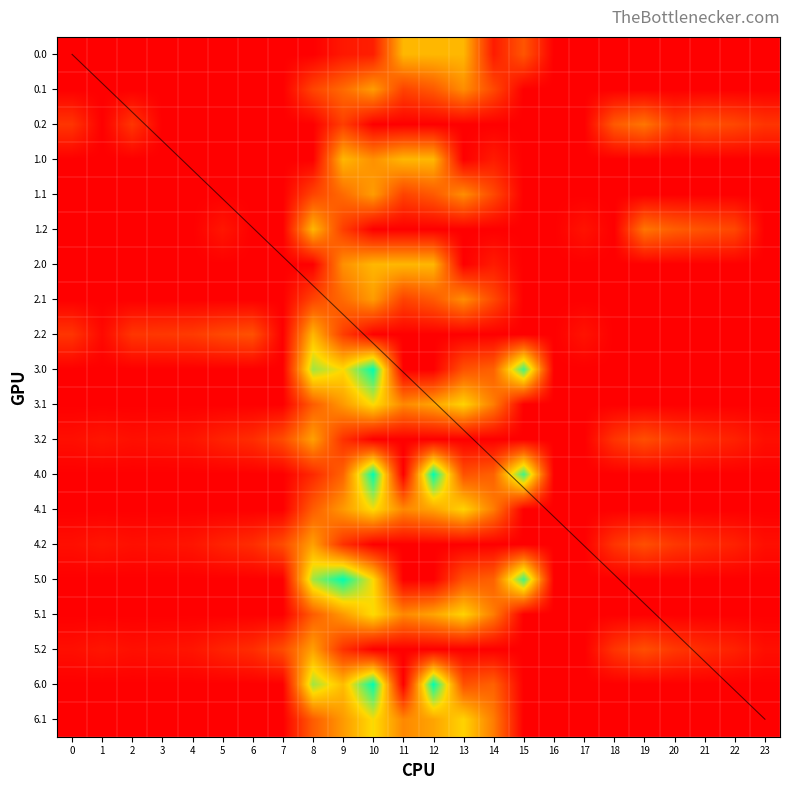

The 2.2 series shows 0.0 at 11. True or false?

True